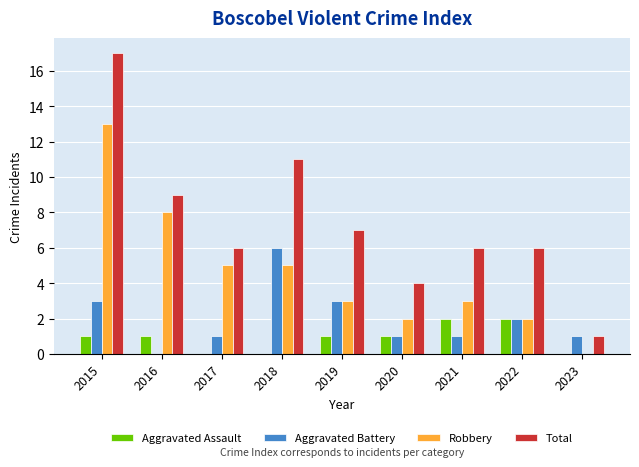

Reading left to right, list all the values displayed in this chart.

Aggravated Assault: 2015=1	2016=1	2017=0	2018=0	2019=1	2020=1	2021=2	2022=2	2023=0
Aggravated Battery: 2015=3	2016=0	2017=1	2018=6	2019=3	2020=1	2021=1	2022=2	2023=1
Robbery: 2015=13	2016=8	2017=5	2018=5	2019=3	2020=2	2021=3	2022=2	2023=0
Total: 2015=17	2016=9	2017=6	2018=11	2019=7	2020=4	2021=6	2022=6	2023=1